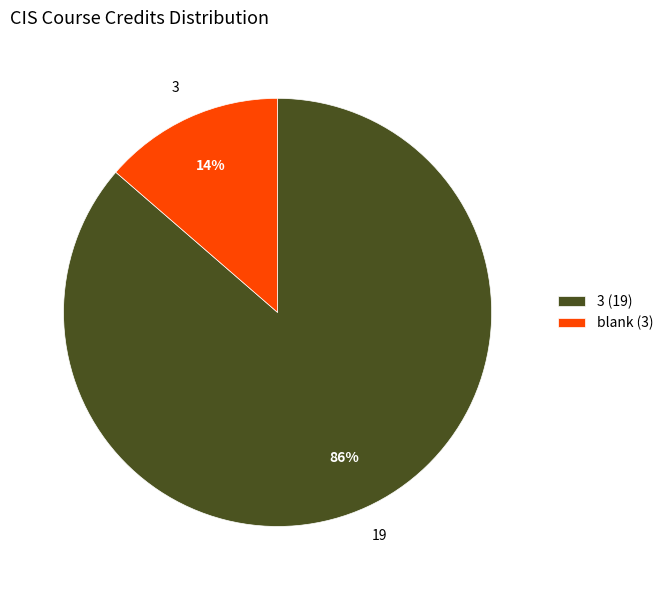

The 3 (19) slice represents 98% of the pie. True or false?

False